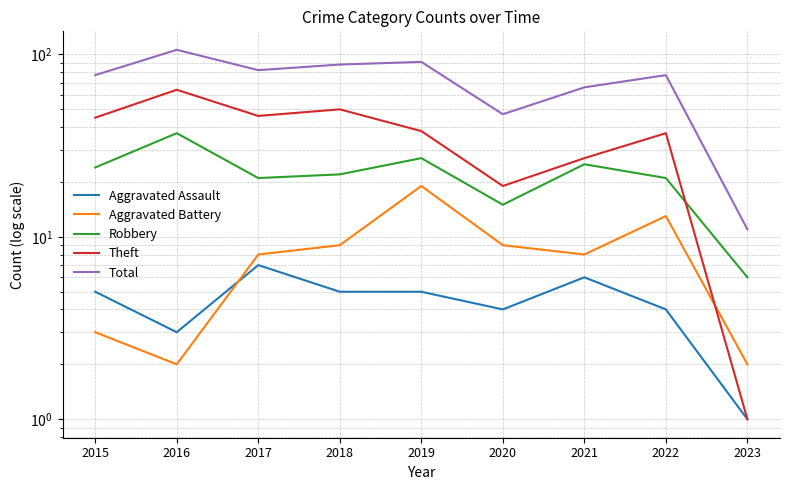

What is the value of the Total point at the 4th from the left?

88